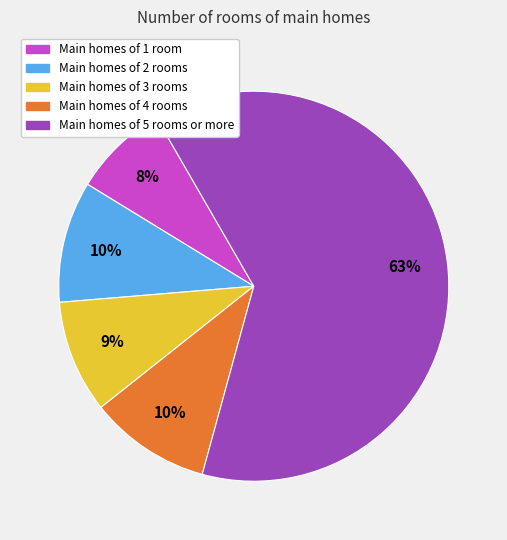

To the nearest percent, what is the average slice percentage?

20%